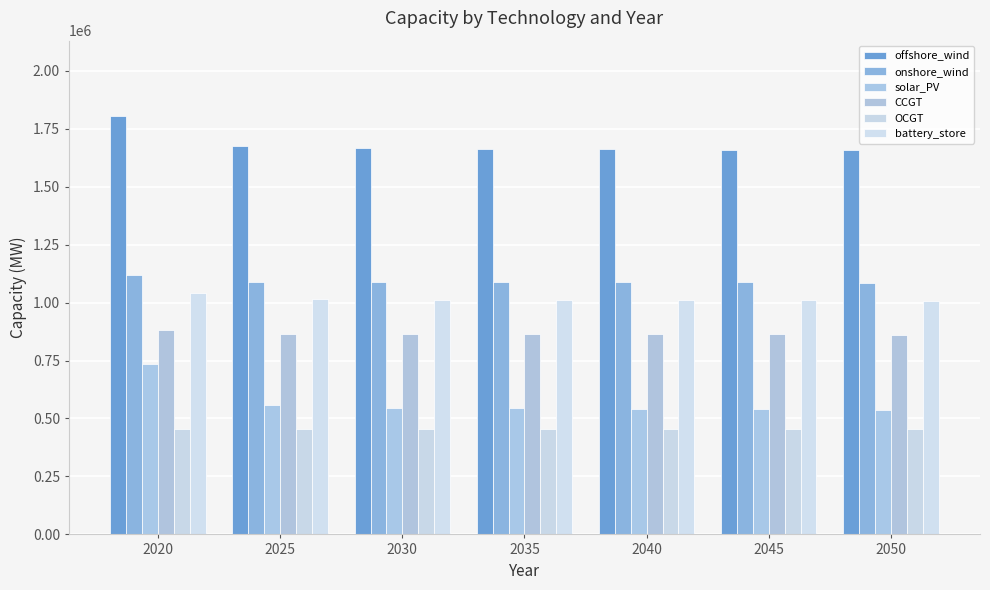

Between 2025 and 2035, which series saw the biggest shift?

solar_PV